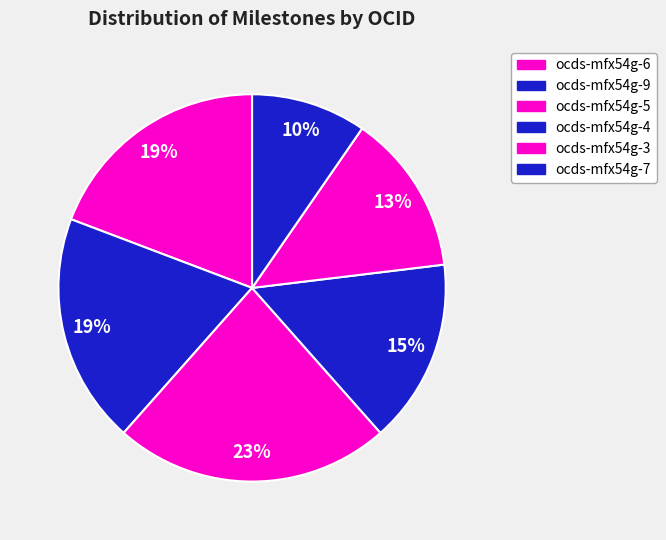

Count the number of slices in the pie.

6